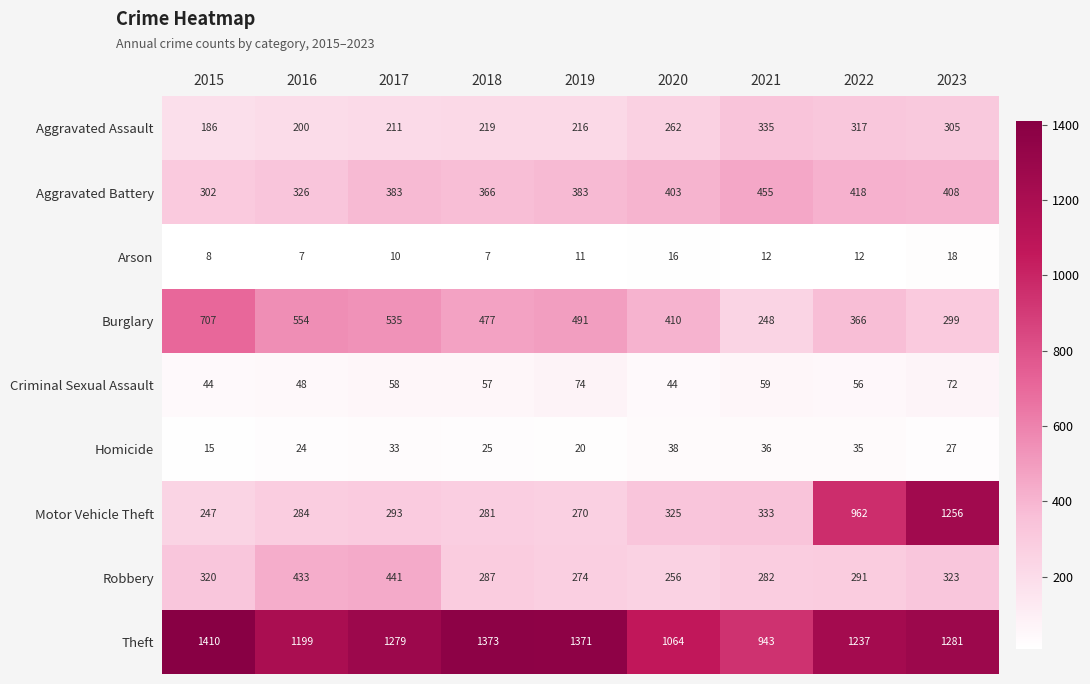

True or false: Theft has a value of 943 at 2021.

True